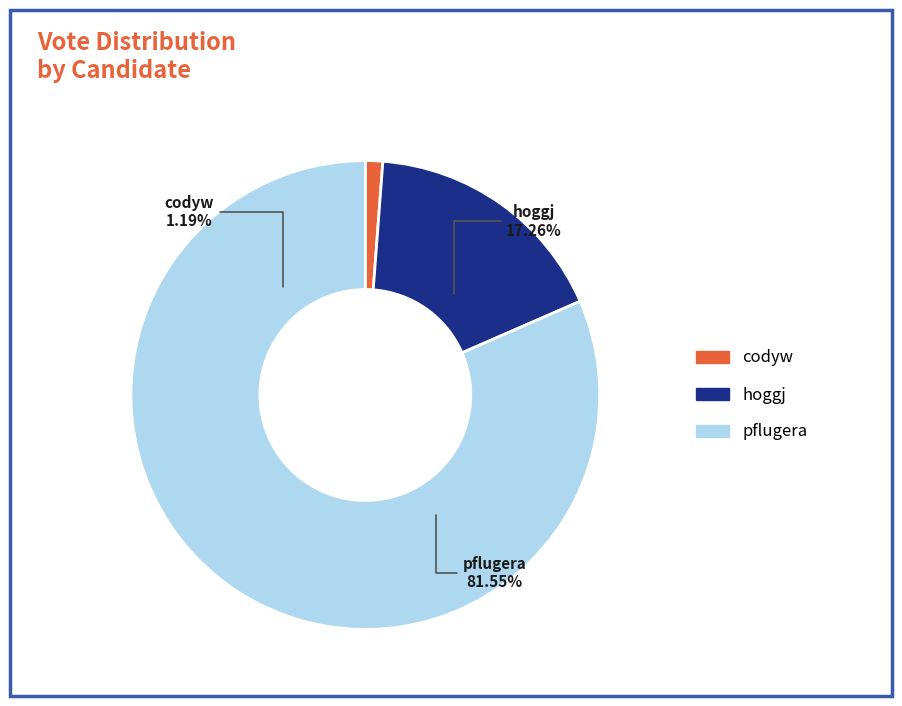

Count the number of slices in the pie.

3